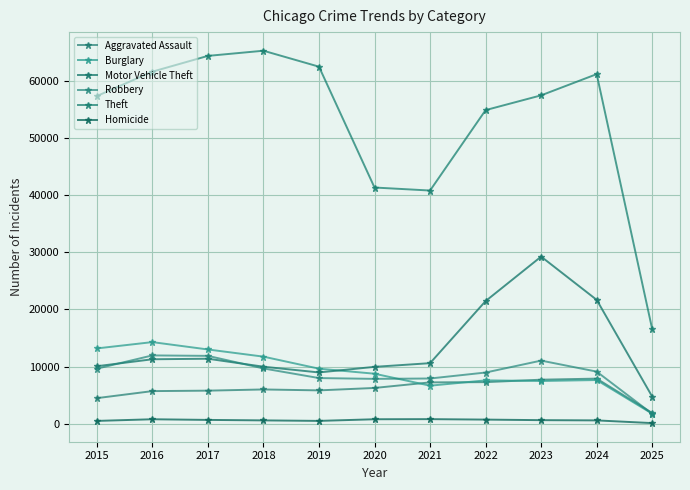

Between which two adjacent categories do Robbery and Aggravated Assault first intersect?

2024 and 2025